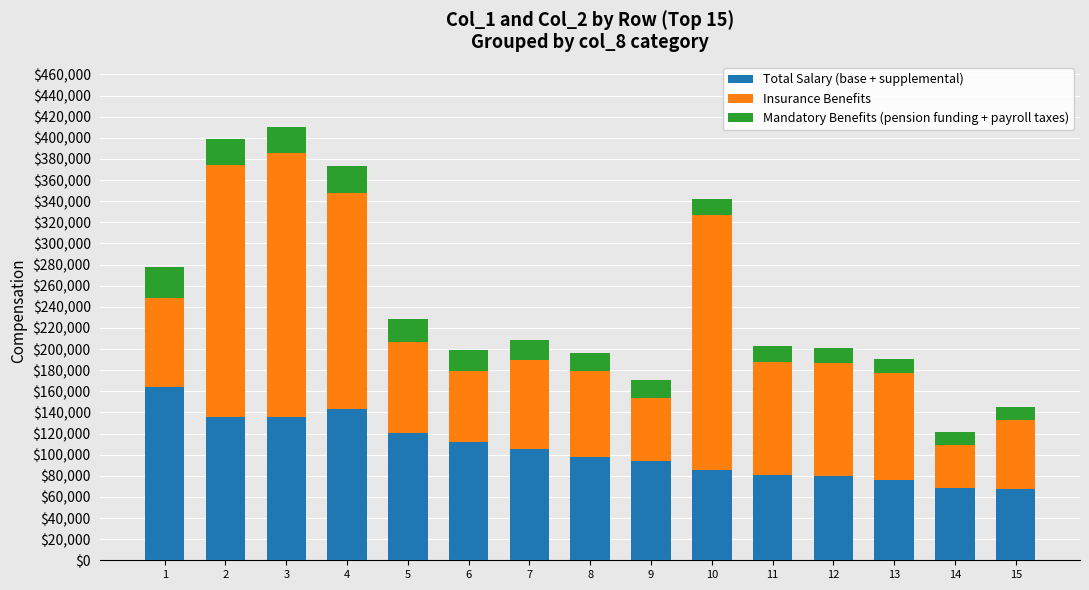

What is the highest value of the Total Salary (base + supplemental) series?

164180